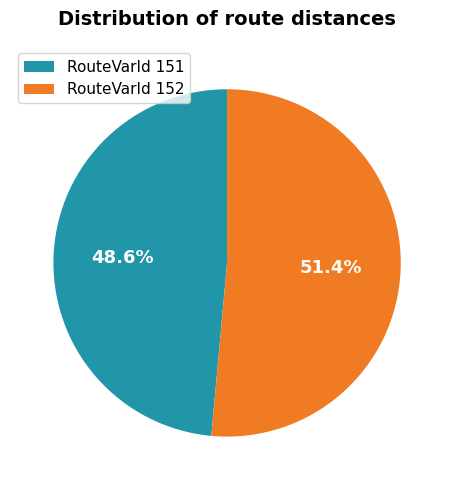

What is the total percentage of RouteVarId 151 and RouteVarId 152?

100.0%